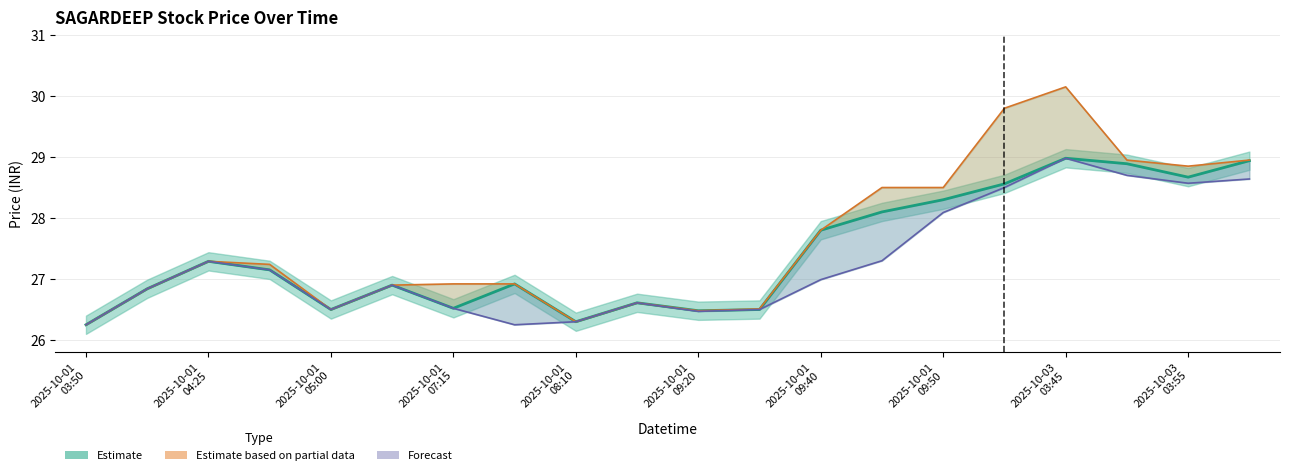

How many distinct data groups are displayed?

3